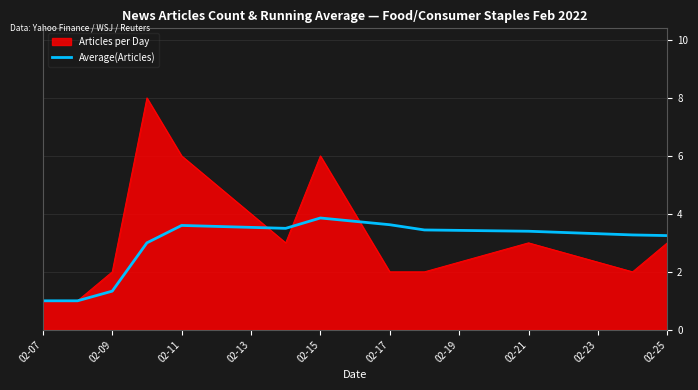

What is the highest value of the Average(Articles) series?

3.9